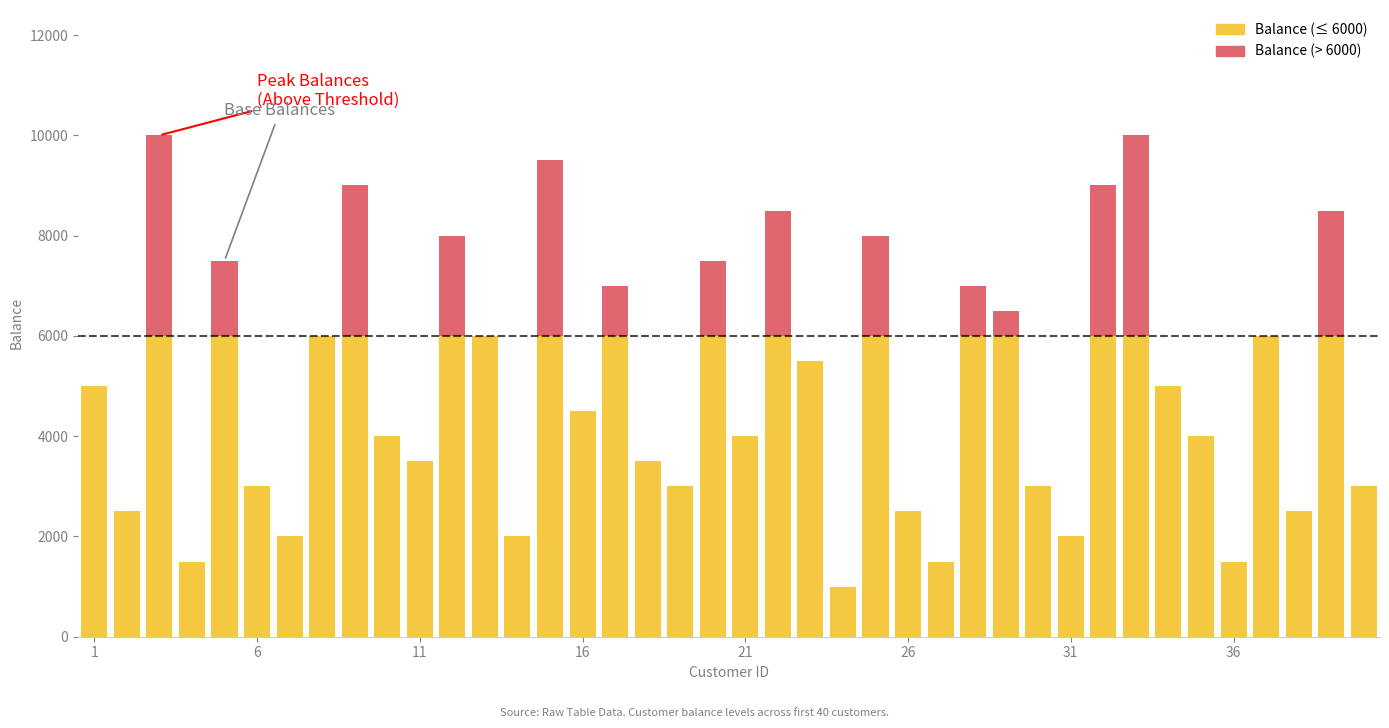

What is the difference between the maximum and minimum values in the Balance (below threshold) series?

5000